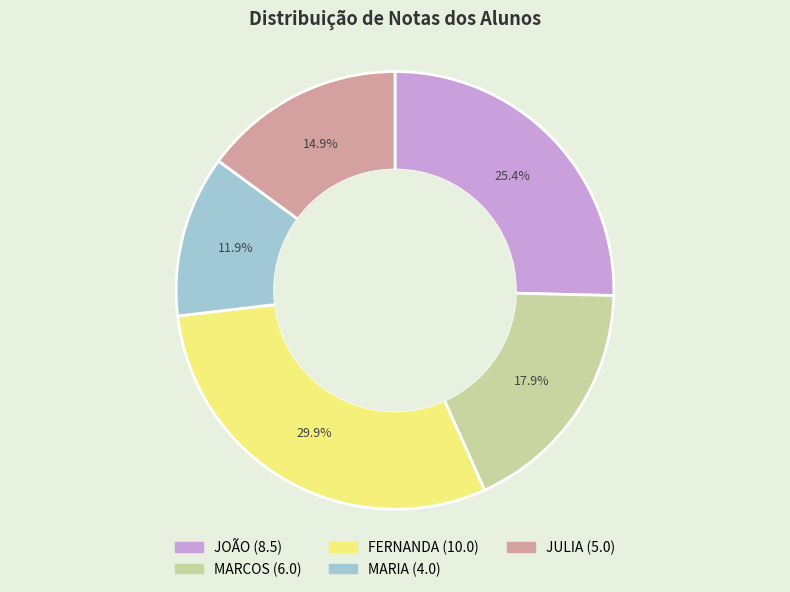

To the nearest percent, what is the average slice percentage?

20%